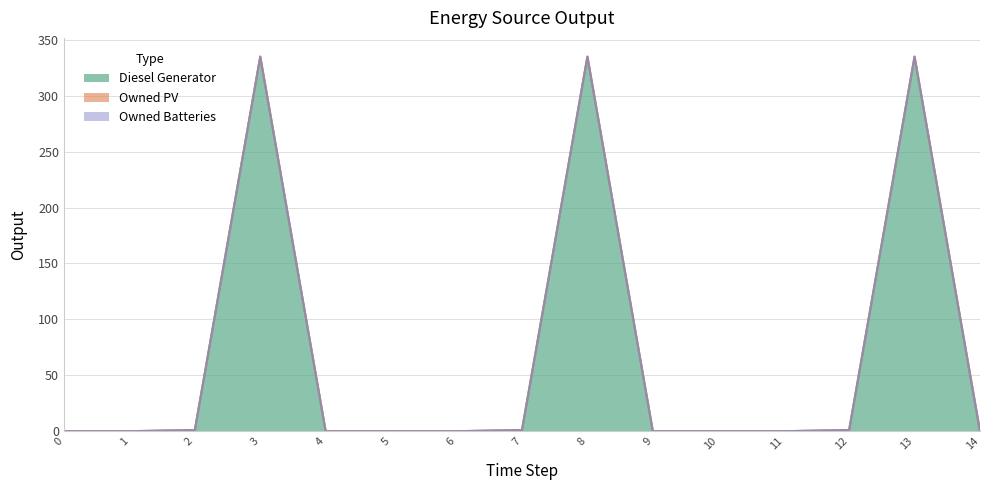

The Diesel Generator series shows 0 at 11. True or false?

True